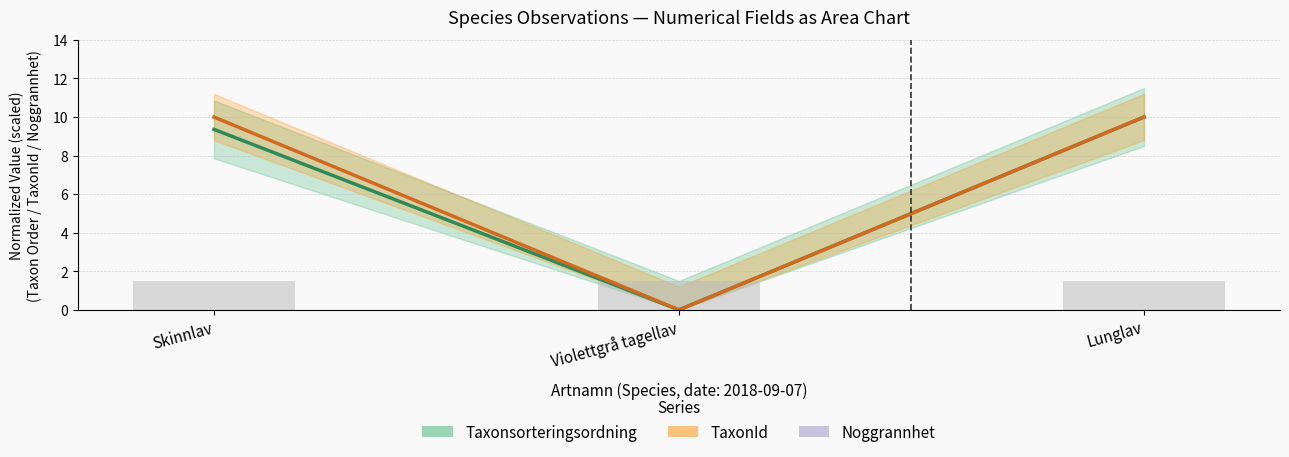

How many values in the TaxonId series exceed 9?

2